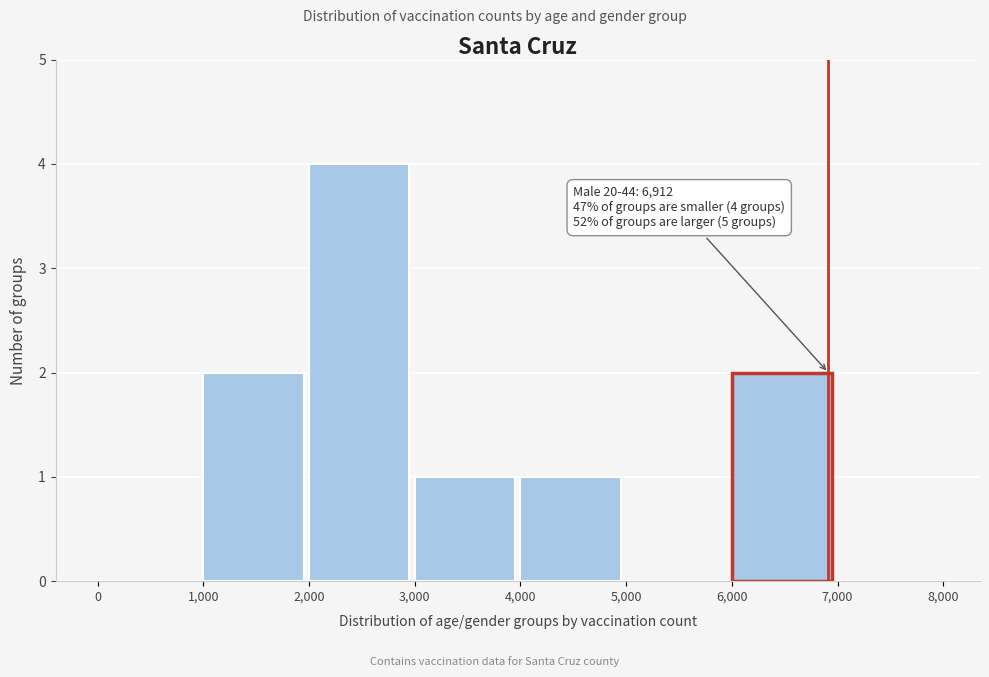

Over which range of the x-axis is the bar tallest?

2,000 to 3,000